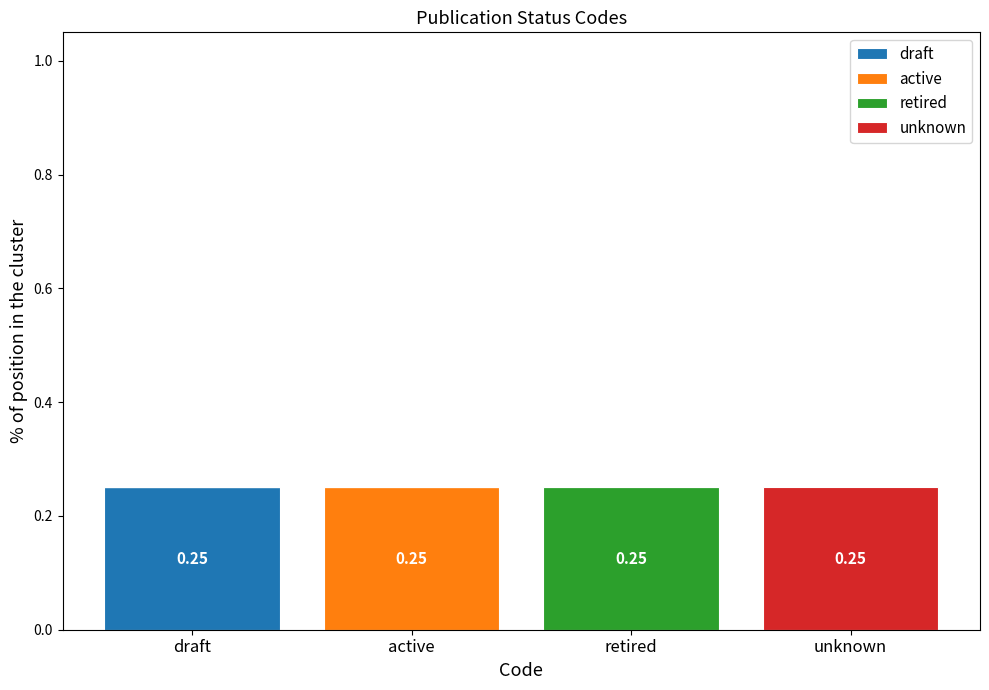

What are all the series names shown in the legend?

draft, active, retired, unknown